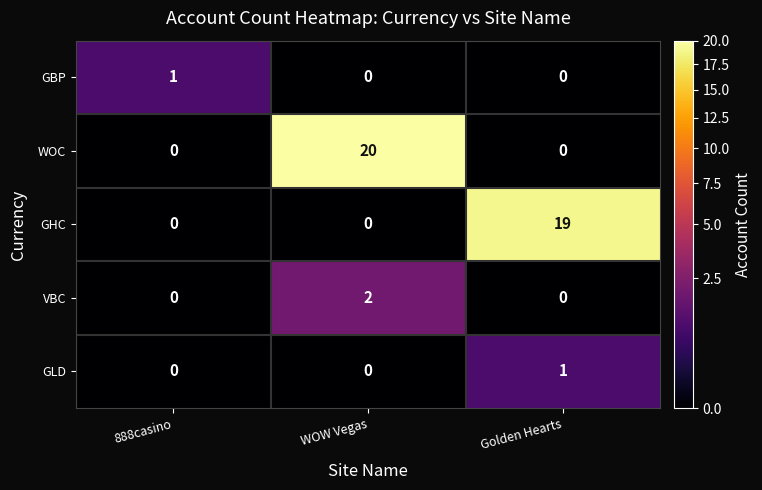

What is the total value across all series at Golden Hearts?

20